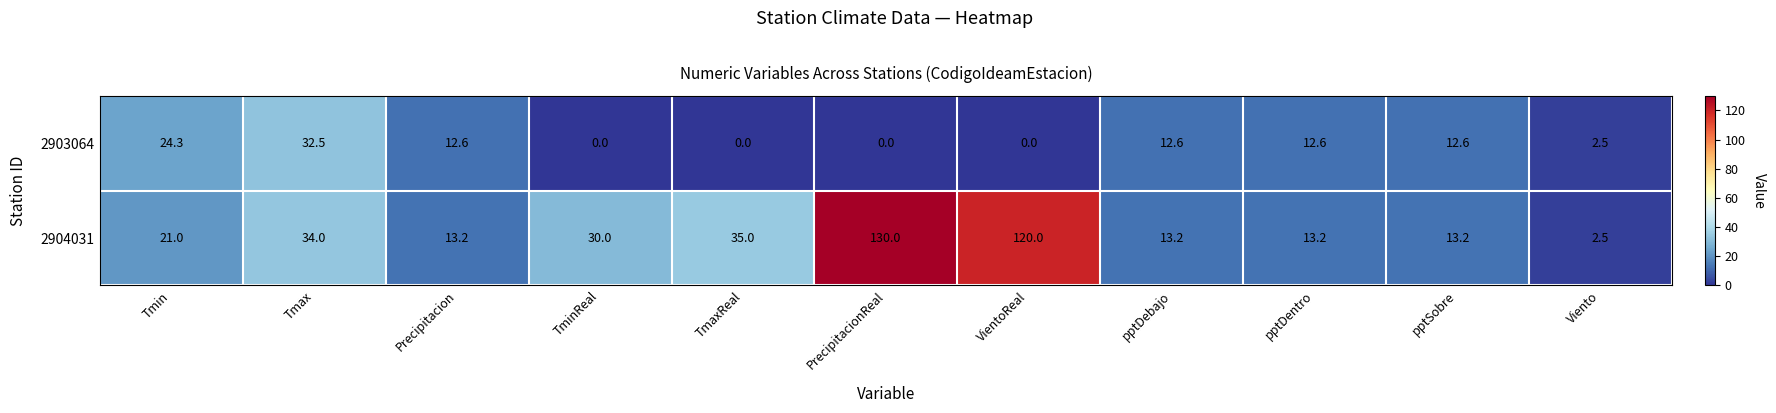

What is the spread (max minus min) of values at pptSobre?

0.6